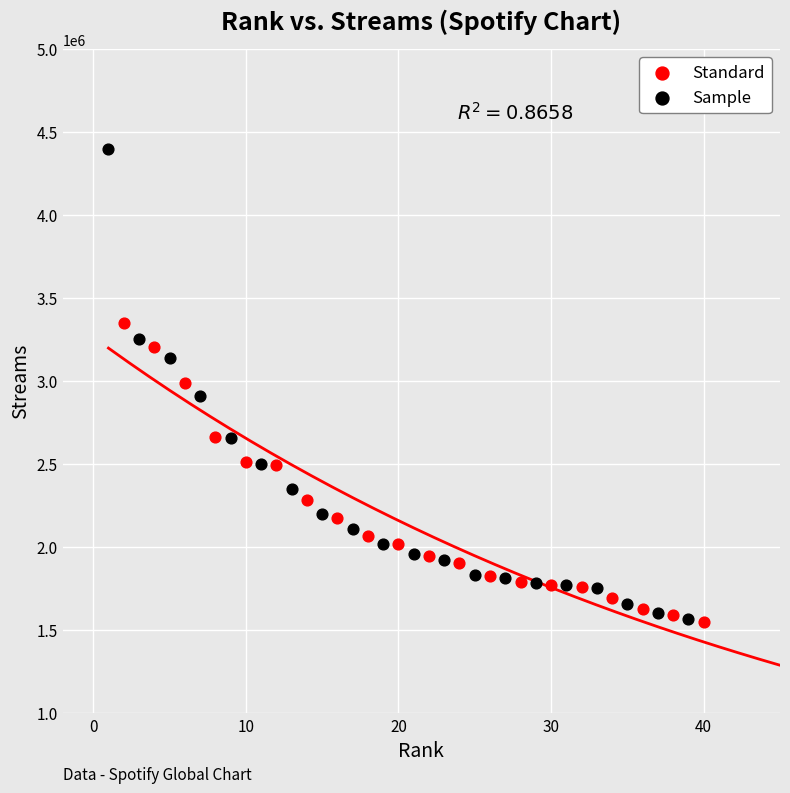

Which series reaches the maximum Y coordinate?

Sample